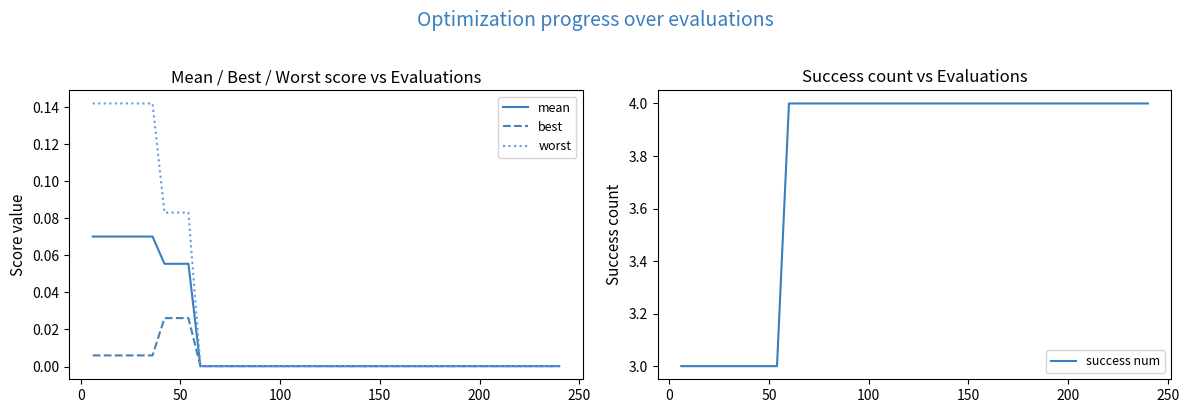

What are all the series names shown in the legend?

mean, best, worst, success num